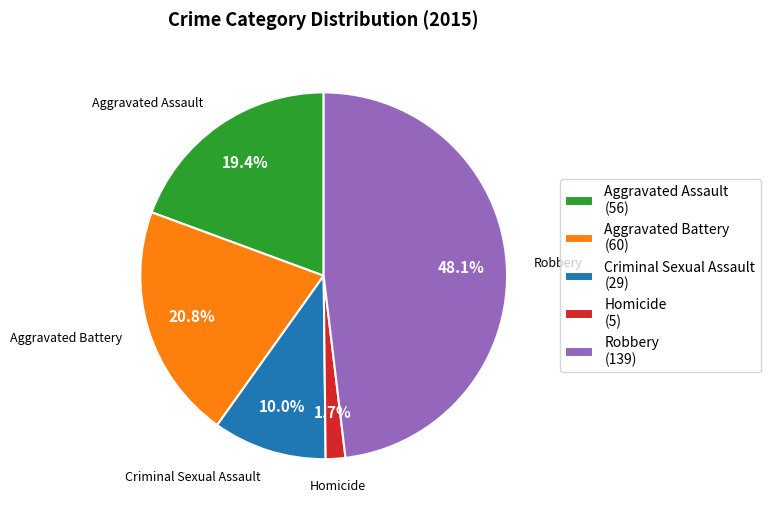

Count the number of slices in the pie.

5